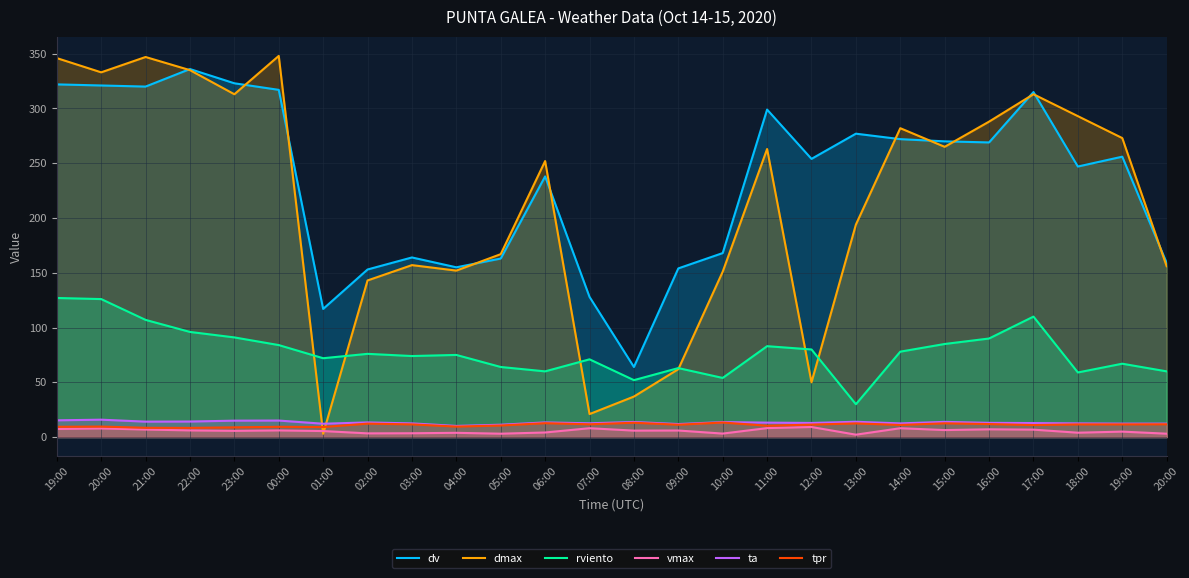

Reading right to left, what are all the values shown in this chart?

dv: 159.0	256.0	247.0	315.0	269.0	270.0	272.0	277.0	254.0	299.0	168.0	154.0	64.0	128.0	238.0	163.0	155.0	164.0	153.0	117.0	317.0	323.0	336.0	320.0	321.0	322.0
dmax: 156.0	273.0	293.0	313.0	288.0	265.0	282.0	194.0	50.0	263.0	151.0	62.0	37.0	21.0	252.0	167.0	152.0	157.0	143.0	3.0	348.0	313.0	335.0	347.0	333.0	346.0
rviento: 60.0	67.0	59.0	110.0	90.0	85.0	78.0	30.0	80.0	83.0	54.0	63.0	52.0	71.0	60.0	64.0	75.0	74.0	76.0	72.0	84.0	91.0	96.0	107.0	126.0	127.0
vmax: 3.1	5.0	4.0	6.8	7.1	6.4	8.1	2.2	9.2	8.2	3.2	6.0	5.9	8.1	4.2	3.1	3.9	3.5	3.4	5.5	6.1	5.7	6.1	6.9	7.9	7.4
ta: 12.3	12.3	12.5	12.8	13.0	13.9	12.5	14.0	12.9	13.2	13.7	11.9	13.8	12.6	13.4	11.3	10.2	12.5	13.4	12.2	15.1	15.0	14.2	14.1	15.9	15.3
tpr: 11.7	11.6	11.6	11.0	11.9	12.6	11.1	12.5	11.4	10.4	13.3	11.3	13.1	11.7	12.7	10.6	9.6	11.6	12.3	9.2	9.4	8.9	8.4	8.5	9.6	9.4